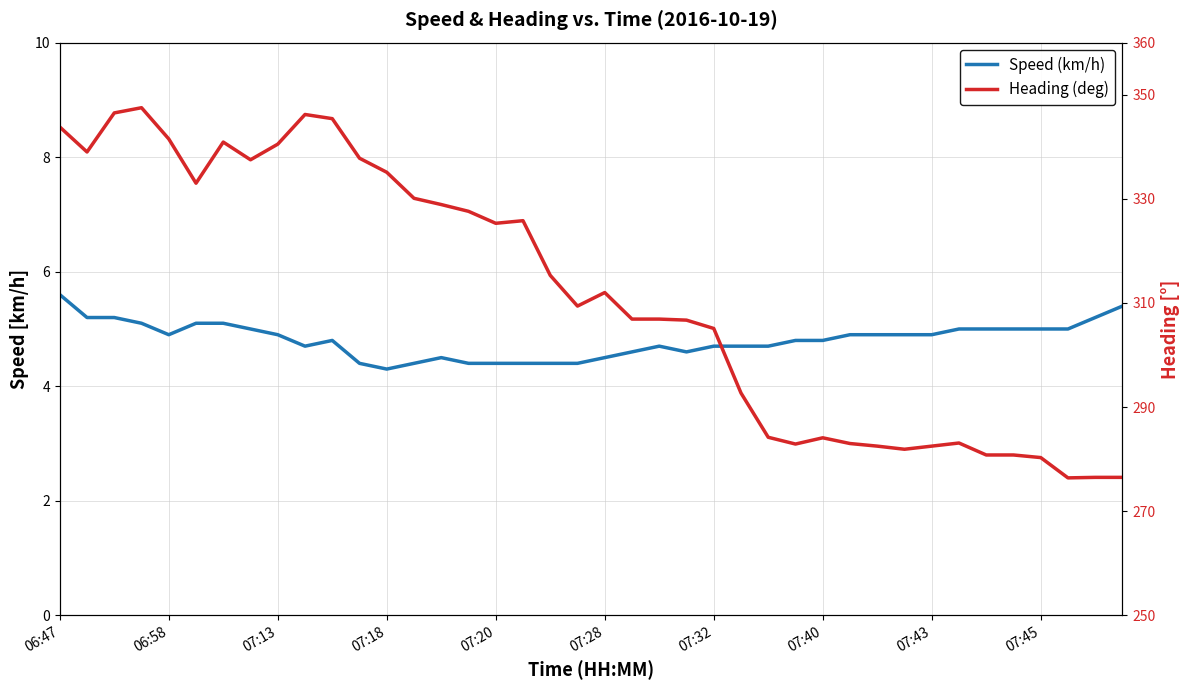

What is the sum of all Heading (deg) values?

12462.9